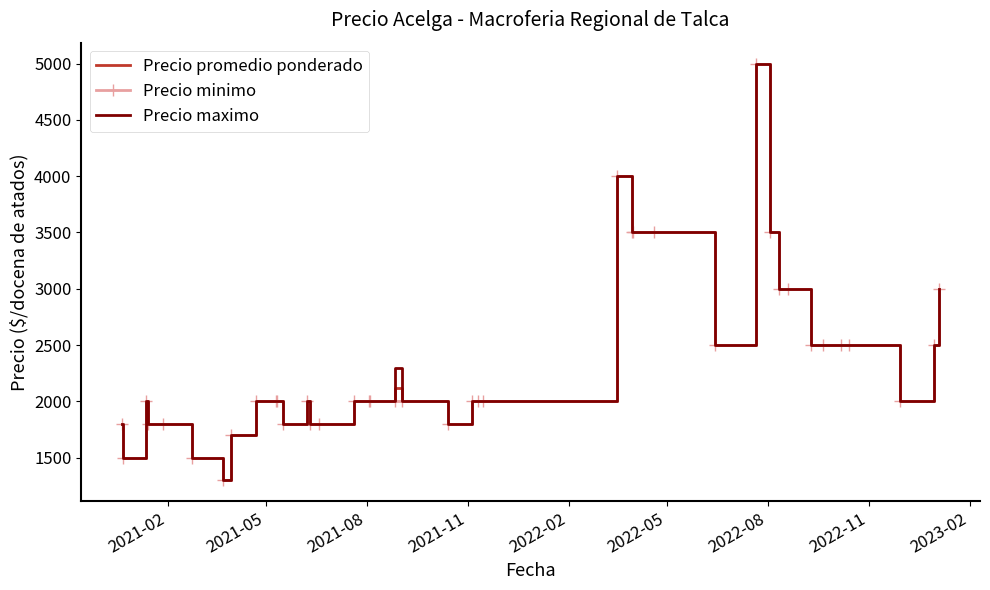

What is the maximum value shown in the chart?

5000